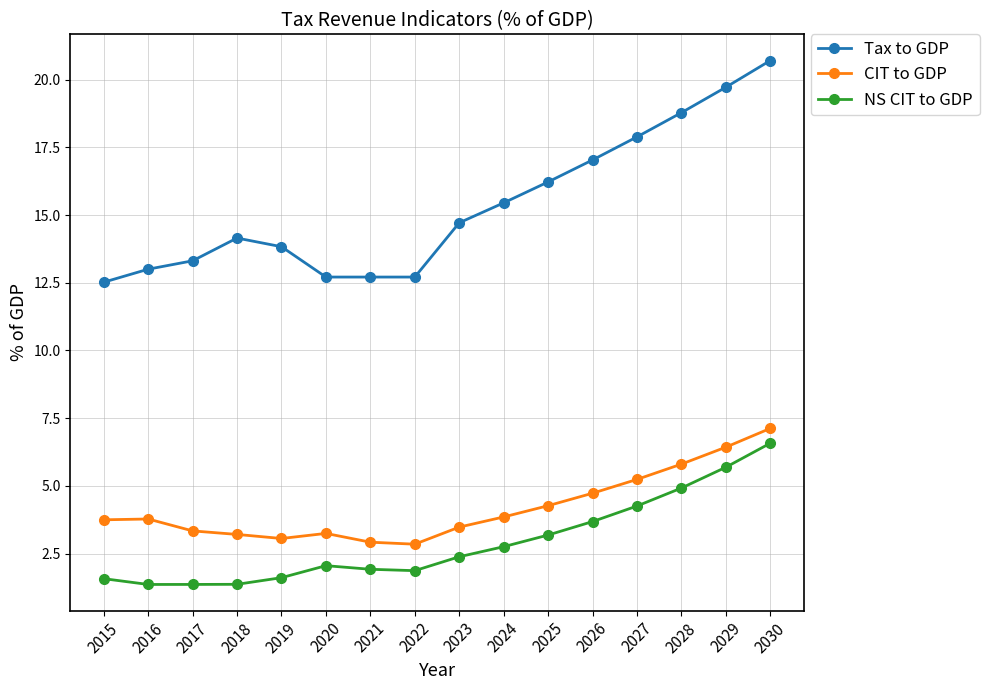

Between 2017 and 2024, which series saw the biggest shift?

Tax to GDP